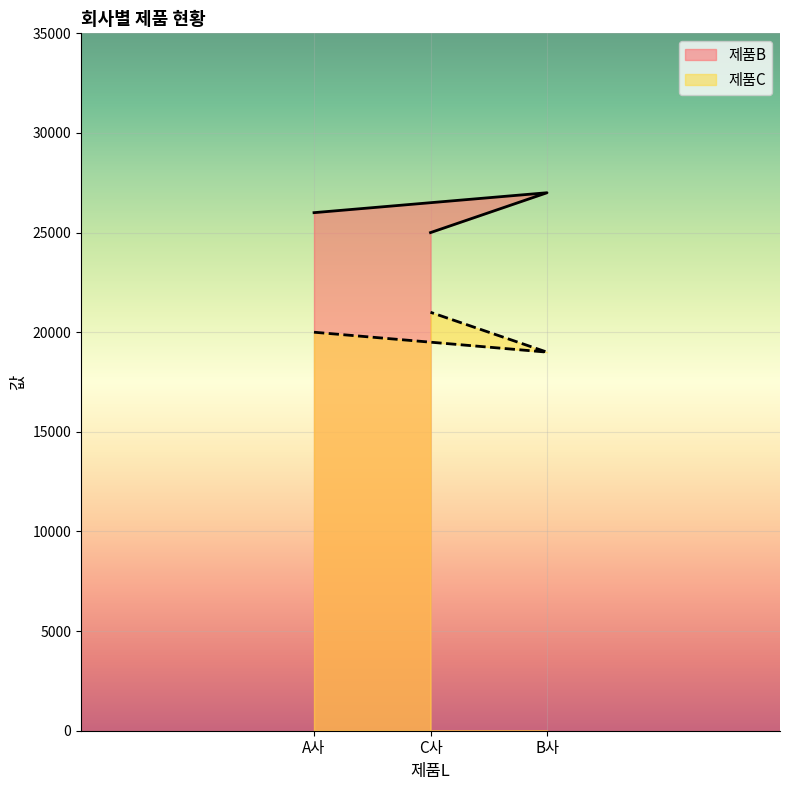

List the series in order of their overall mean, highest first.

제품B, 제품C